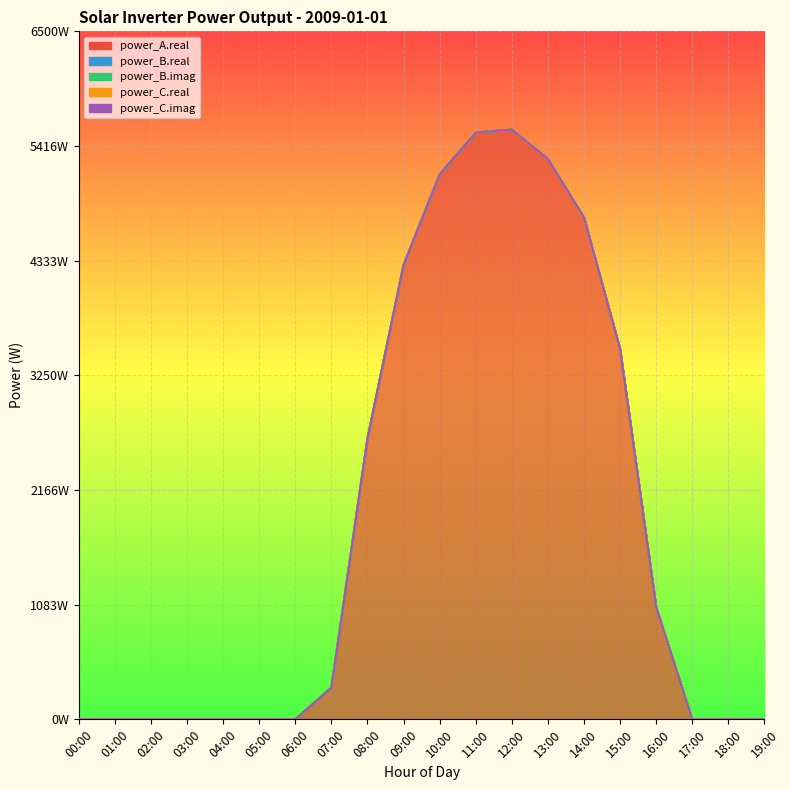

Which label corresponds to the smallest value in the chart?

00:00